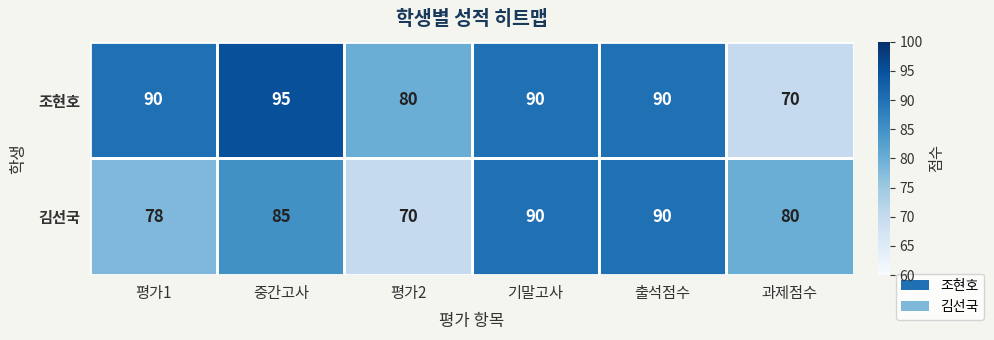

Which category has the lowest value in the 김선국 series?

평가2